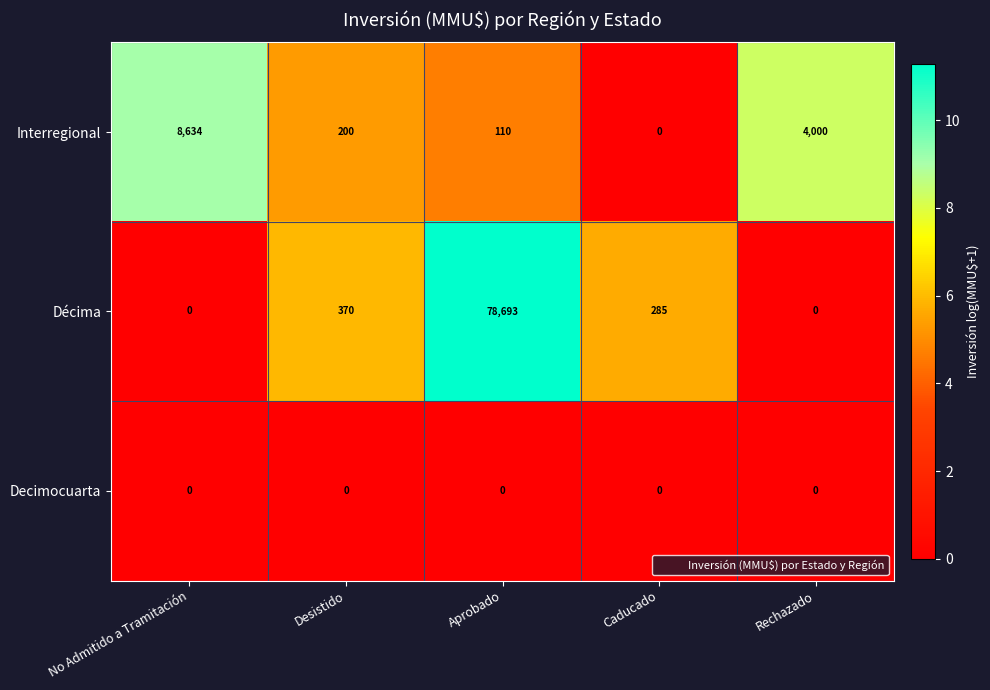

The Decimocuarta series shows 0 at Desistido. True or false?

True